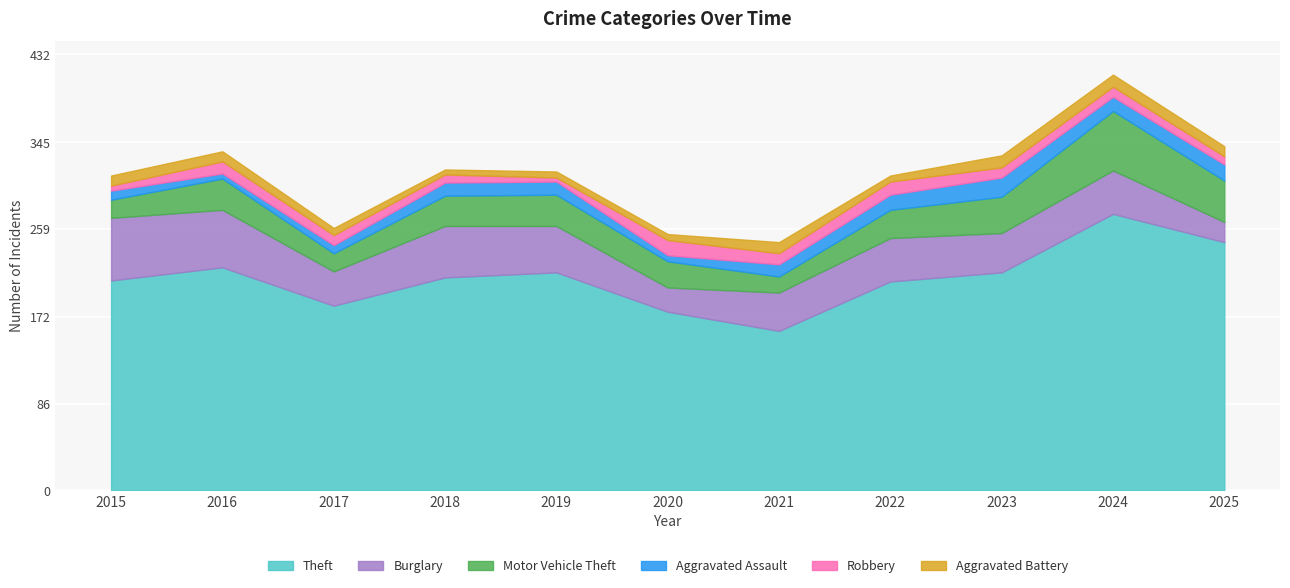

True or false: Motor Vehicle Theft and Aggravated Assault intersect in this chart.

False